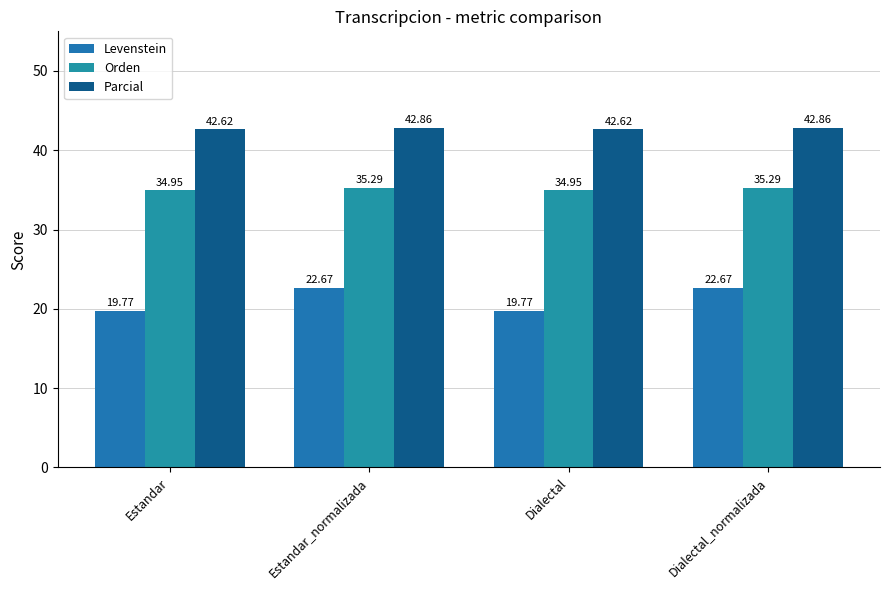

List the series in order of their overall mean, highest first.

Parcial, Orden, Levenstein